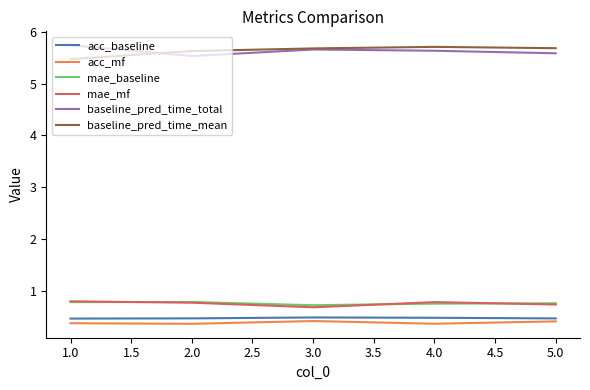

True or false: baseline_pred_time_mean has more than 1 points higher than both neighbors.

False